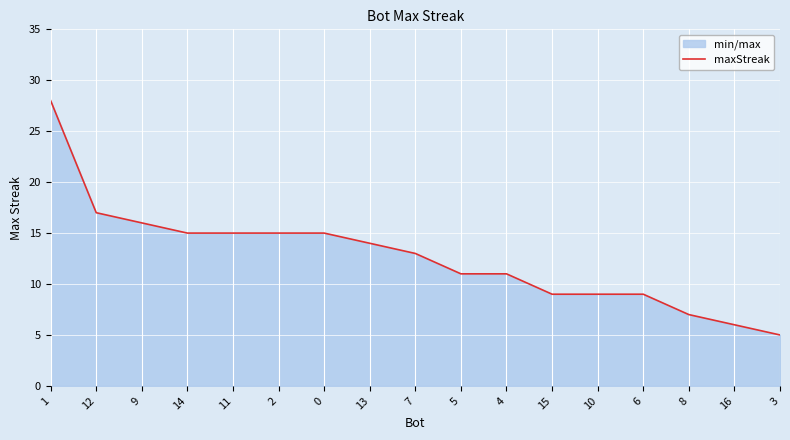

List the labels in order of value, largest first.

1, 12, 9, 14, 11, 2, 0, 13, 7, 5, 4, 15, 10, 6, 8, 16, 3